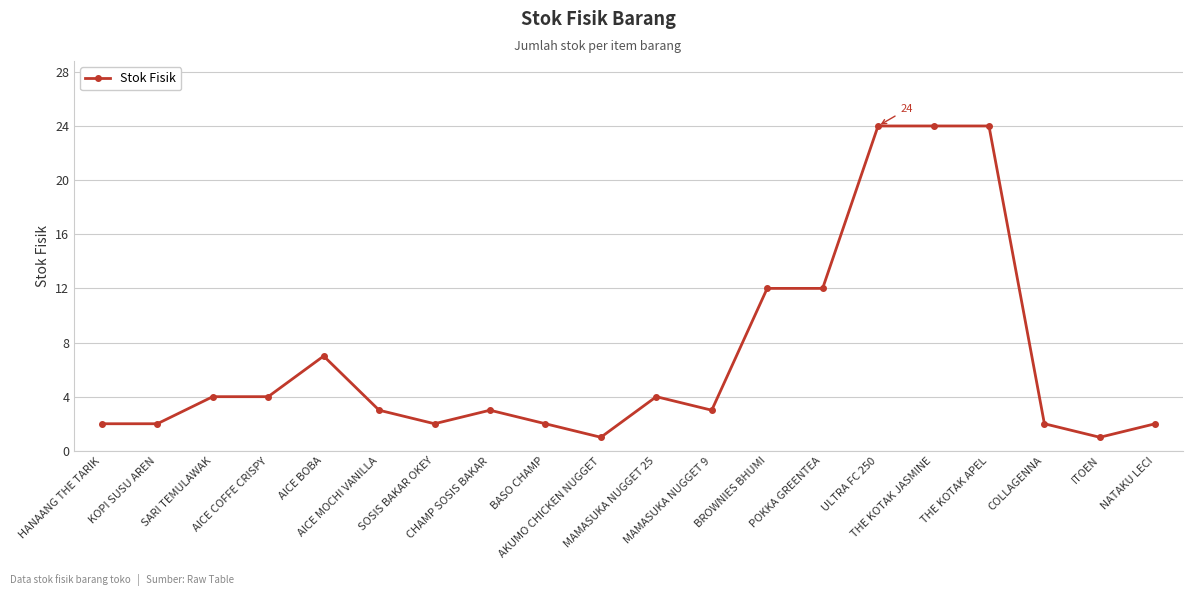

How many categories are shown in the chart?

20